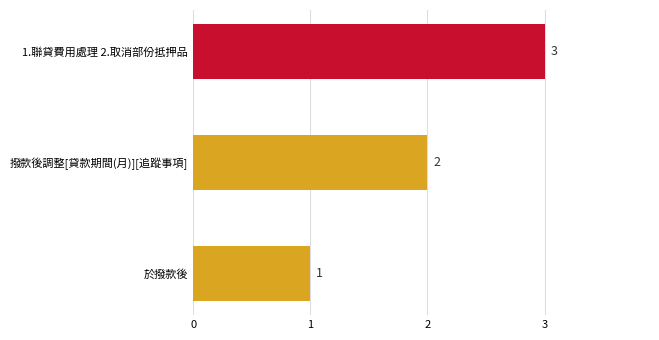

Between 於撥款後 and 1.聯貸費用處理 2.取消部份抵押品, which is larger?

1.聯貸費用處理 2.取消部份抵押品